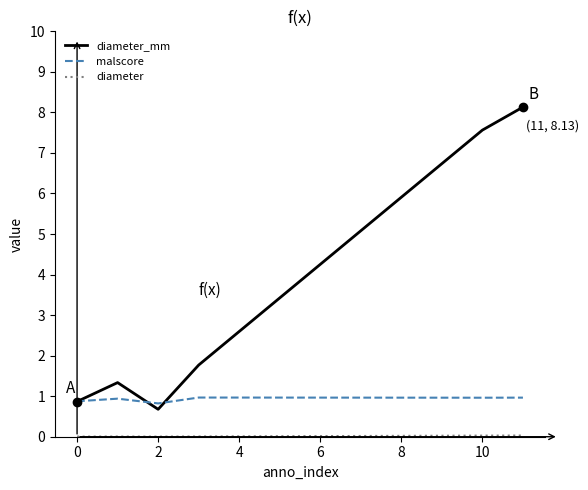

What is the maximum value shown in the chart?

8.1